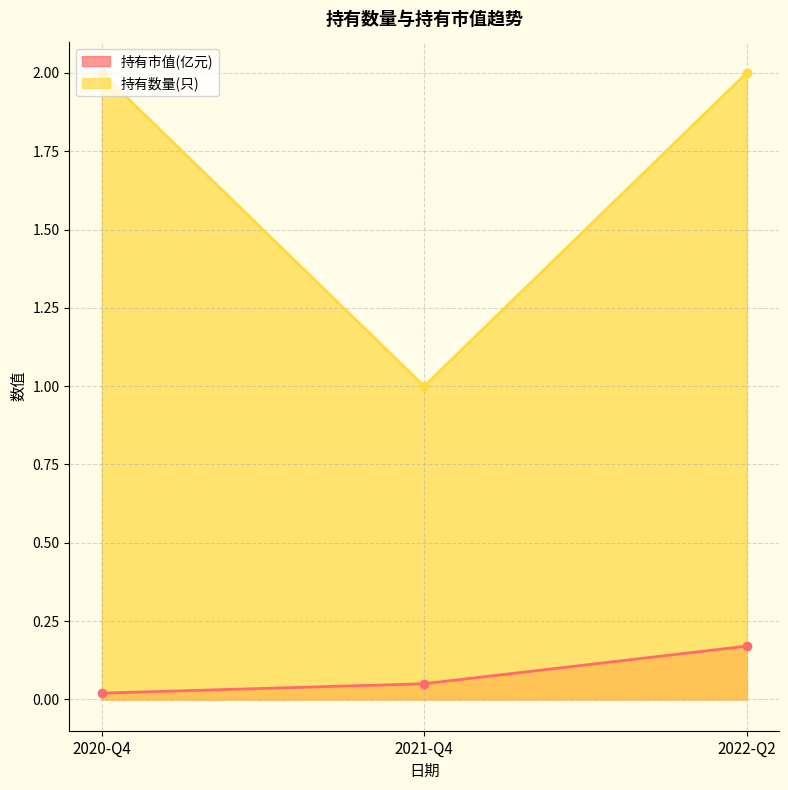

What is the sum of the 持有数量(只) values at 2022-Q2 and 2021-Q4?

3.0